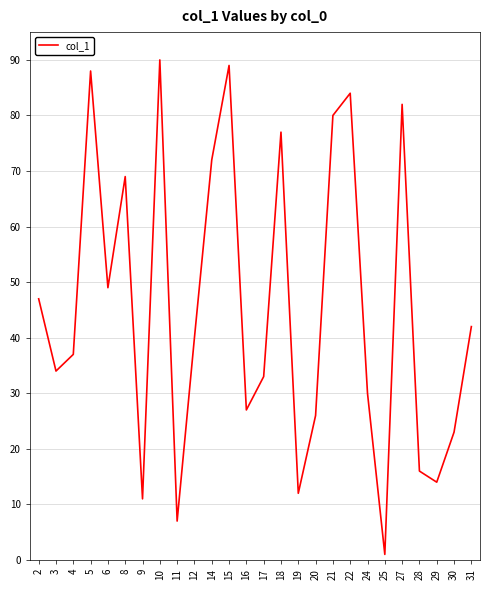

List the labels in order of value, smallest first.

25, 11, 9, 19, 29, 28, 30, 20, 16, 24, 17, 3, 4, 12, 31, 2, 6, 8, 14, 18, 21, 27, 22, 5, 15, 10